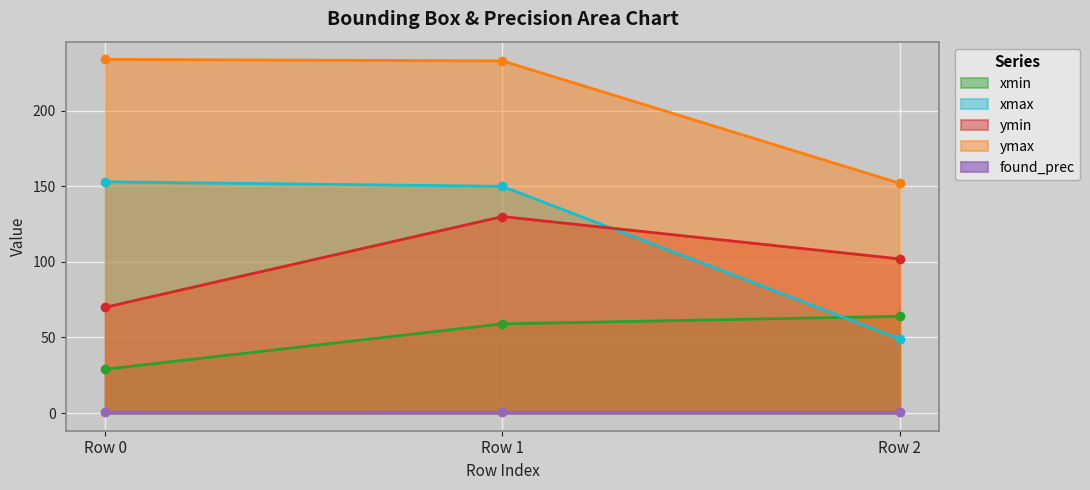

What is the sum of all xmax values?

352.0